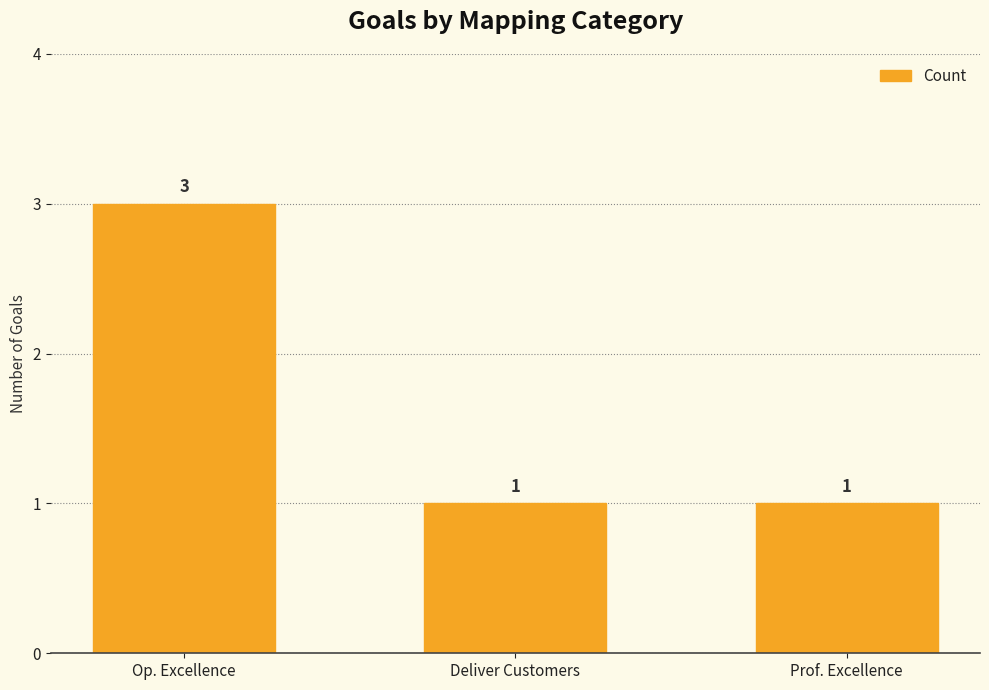

Count the values in the range 1 to 3.

3